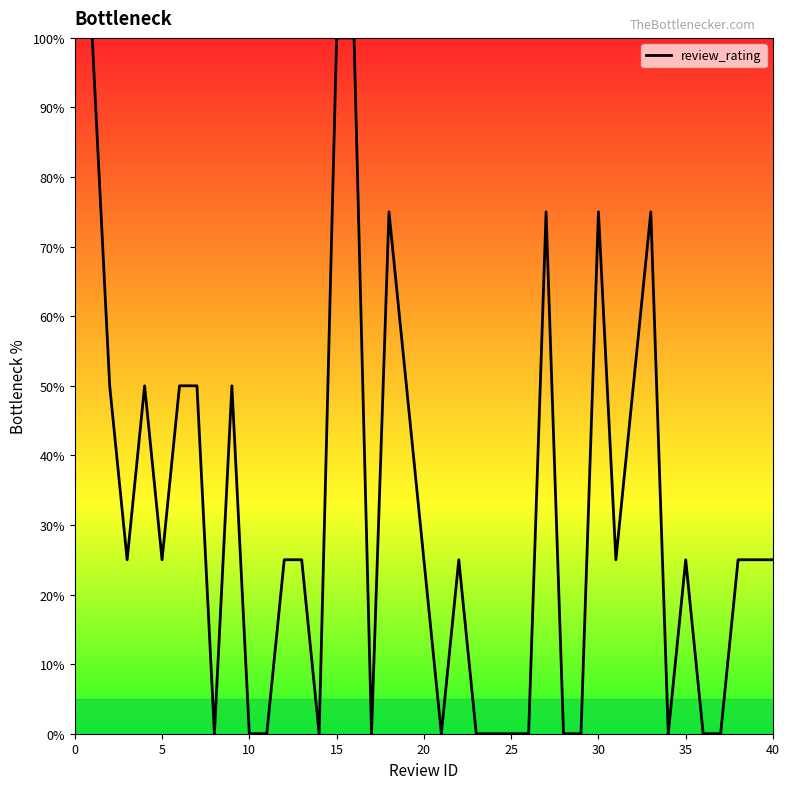

What is the difference between the maximum and minimum values?

100